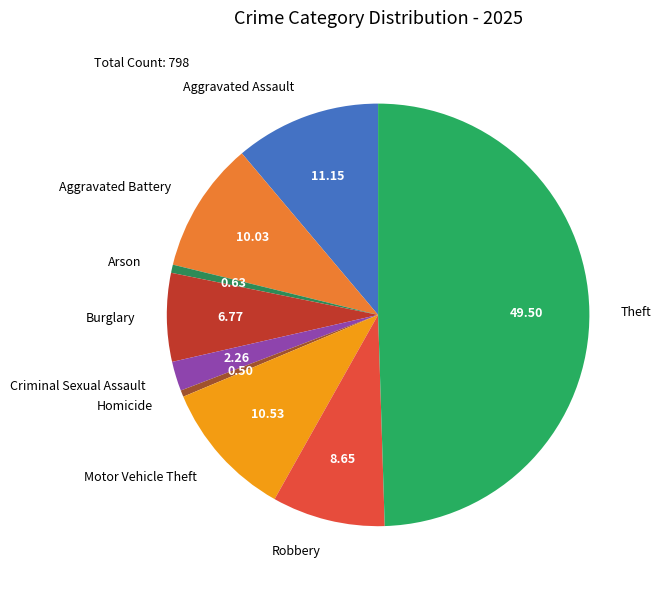

Does Robbery represent more than half of the total?

No